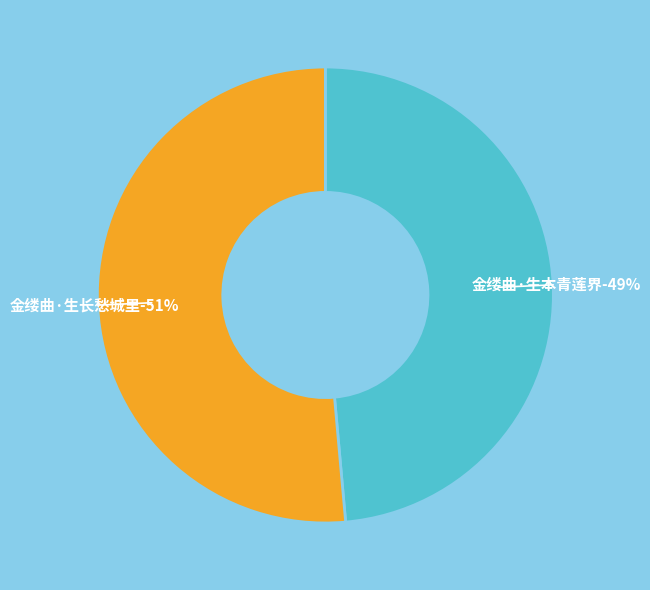

Is it true that 金缕曲·生本青莲界 is 54% of the pie?

False